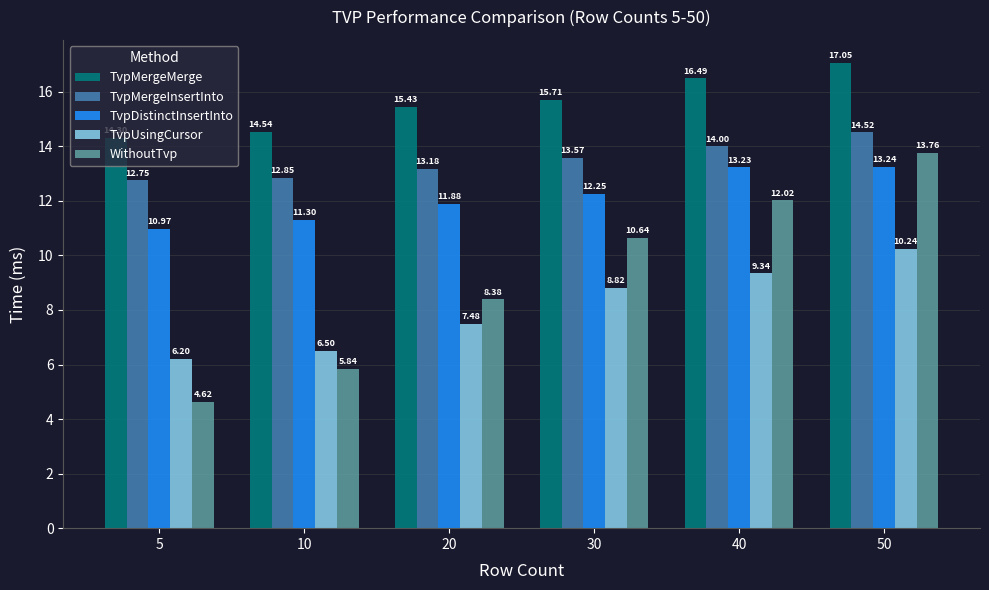

What is the average value of the TvpUsingCursor series?

8.1